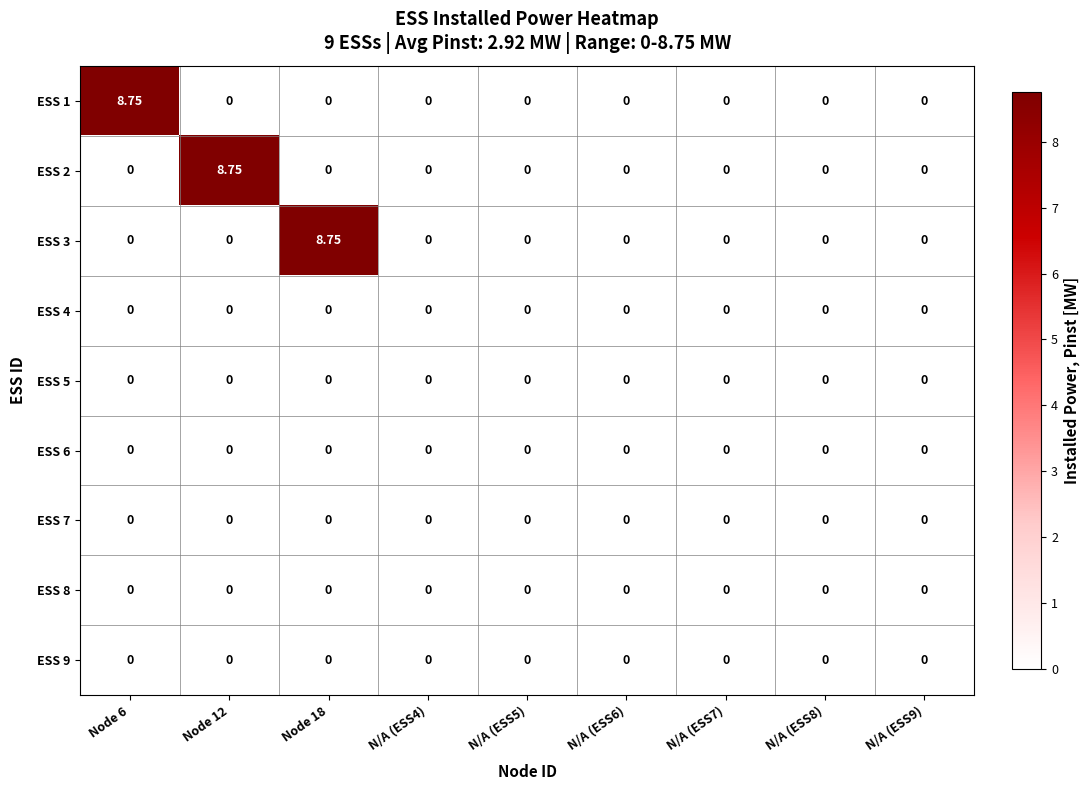

Reading left to right, what are all the values shown in this chart?

ESS 1: Node 6=8.8	Node 12=0.0	Node 18=0.0	N/A (ESS4)=0.0	N/A (ESS5)=0.0	N/A (ESS6)=0.0	N/A (ESS7)=0.0	N/A (ESS8)=0.0	N/A (ESS9)=0.0
ESS 2: Node 6=0.0	Node 12=8.8	Node 18=0.0	N/A (ESS4)=0.0	N/A (ESS5)=0.0	N/A (ESS6)=0.0	N/A (ESS7)=0.0	N/A (ESS8)=0.0	N/A (ESS9)=0.0
ESS 3: Node 6=0.0	Node 12=0.0	Node 18=8.8	N/A (ESS4)=0.0	N/A (ESS5)=0.0	N/A (ESS6)=0.0	N/A (ESS7)=0.0	N/A (ESS8)=0.0	N/A (ESS9)=0.0
ESS 4: Node 6=0.0	Node 12=0.0	Node 18=0.0	N/A (ESS4)=0.0	N/A (ESS5)=0.0	N/A (ESS6)=0.0	N/A (ESS7)=0.0	N/A (ESS8)=0.0	N/A (ESS9)=0.0
ESS 5: Node 6=0.0	Node 12=0.0	Node 18=0.0	N/A (ESS4)=0.0	N/A (ESS5)=0.0	N/A (ESS6)=0.0	N/A (ESS7)=0.0	N/A (ESS8)=0.0	N/A (ESS9)=0.0
ESS 6: Node 6=0.0	Node 12=0.0	Node 18=0.0	N/A (ESS4)=0.0	N/A (ESS5)=0.0	N/A (ESS6)=0.0	N/A (ESS7)=0.0	N/A (ESS8)=0.0	N/A (ESS9)=0.0
ESS 7: Node 6=0.0	Node 12=0.0	Node 18=0.0	N/A (ESS4)=0.0	N/A (ESS5)=0.0	N/A (ESS6)=0.0	N/A (ESS7)=0.0	N/A (ESS8)=0.0	N/A (ESS9)=0.0
ESS 8: Node 6=0.0	Node 12=0.0	Node 18=0.0	N/A (ESS4)=0.0	N/A (ESS5)=0.0	N/A (ESS6)=0.0	N/A (ESS7)=0.0	N/A (ESS8)=0.0	N/A (ESS9)=0.0
ESS 9: Node 6=0.0	Node 12=0.0	Node 18=0.0	N/A (ESS4)=0.0	N/A (ESS5)=0.0	N/A (ESS6)=0.0	N/A (ESS7)=0.0	N/A (ESS8)=0.0	N/A (ESS9)=0.0